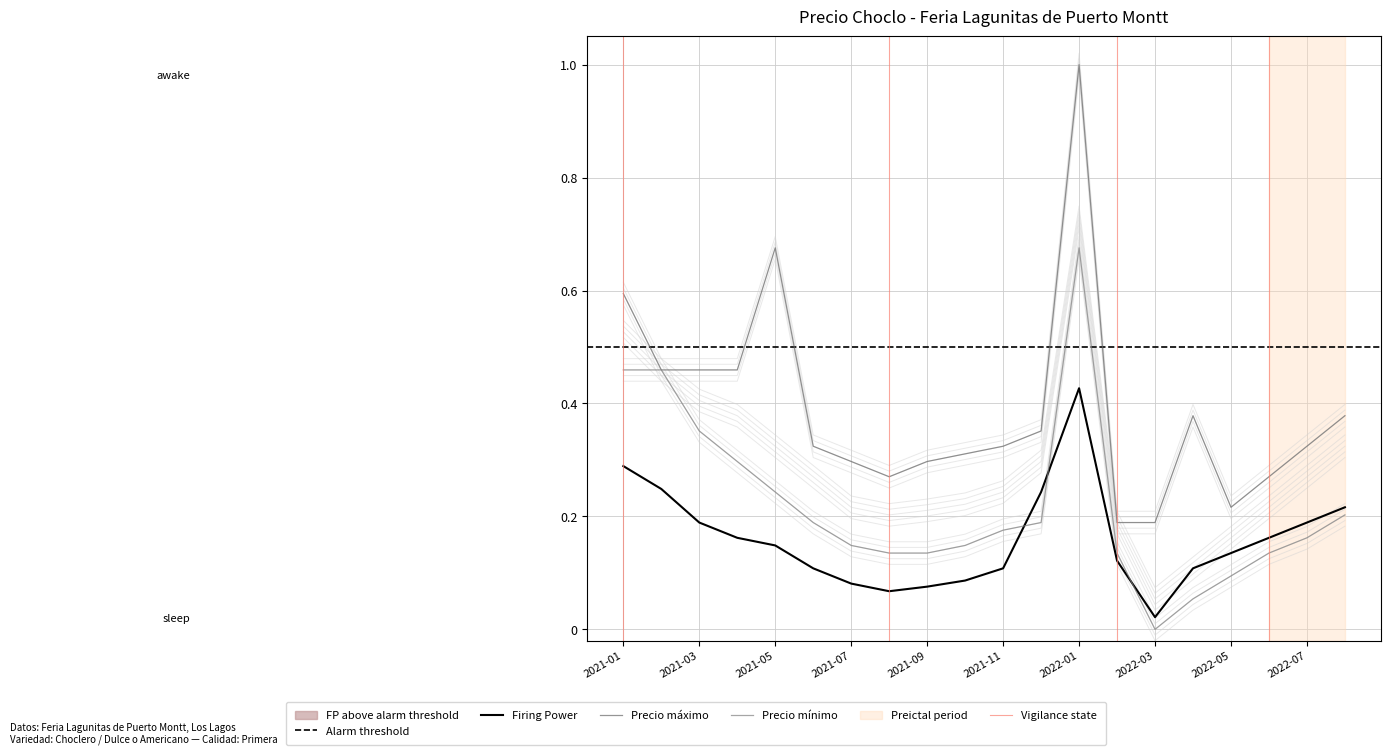

What is the total value across all series at 2022-06?

0.7